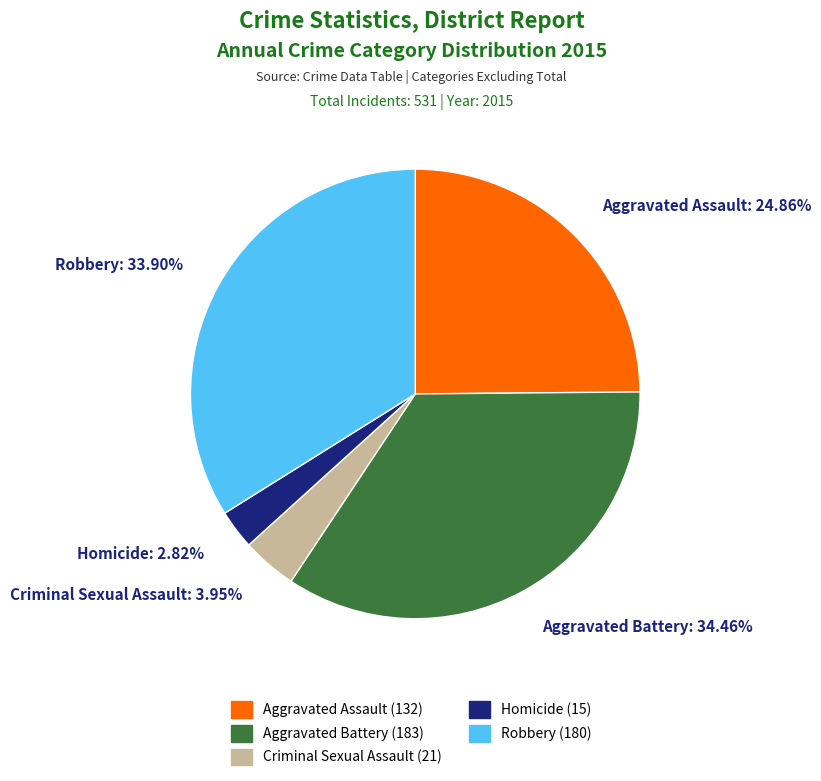

Does Criminal Sexual Assault account for over 50% of the chart?

No